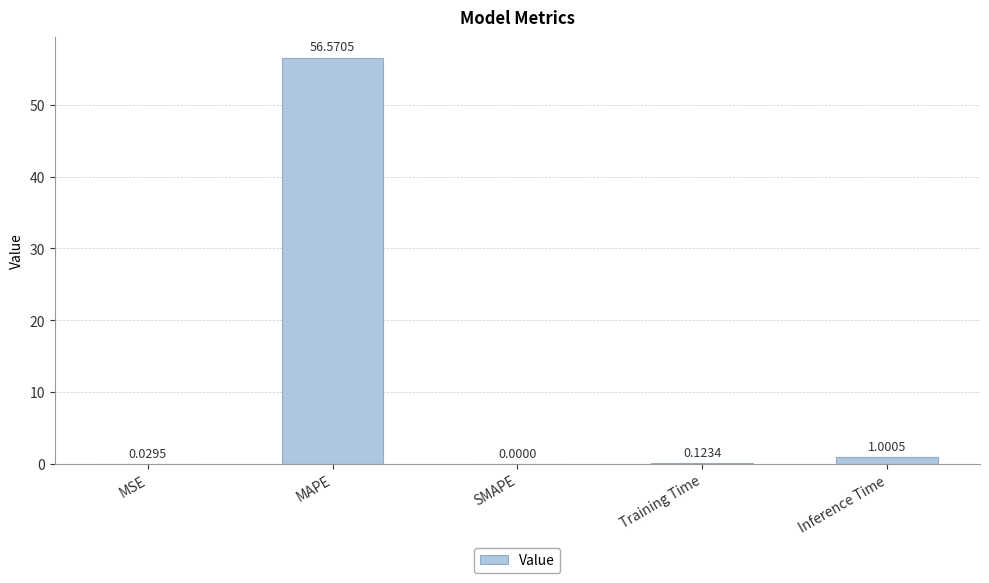

What is the change in value from MSE to Training Time?

+0.1